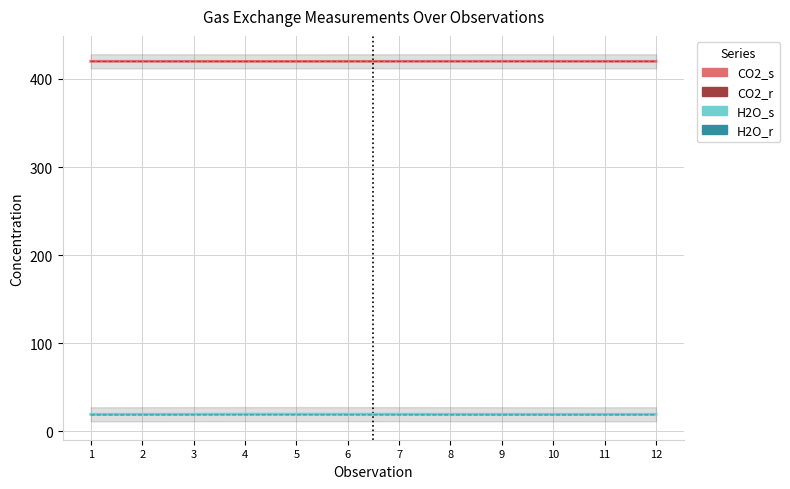

What are all the series names shown in the legend?

CO2_s, CO2_r, H2O_s, H2O_r